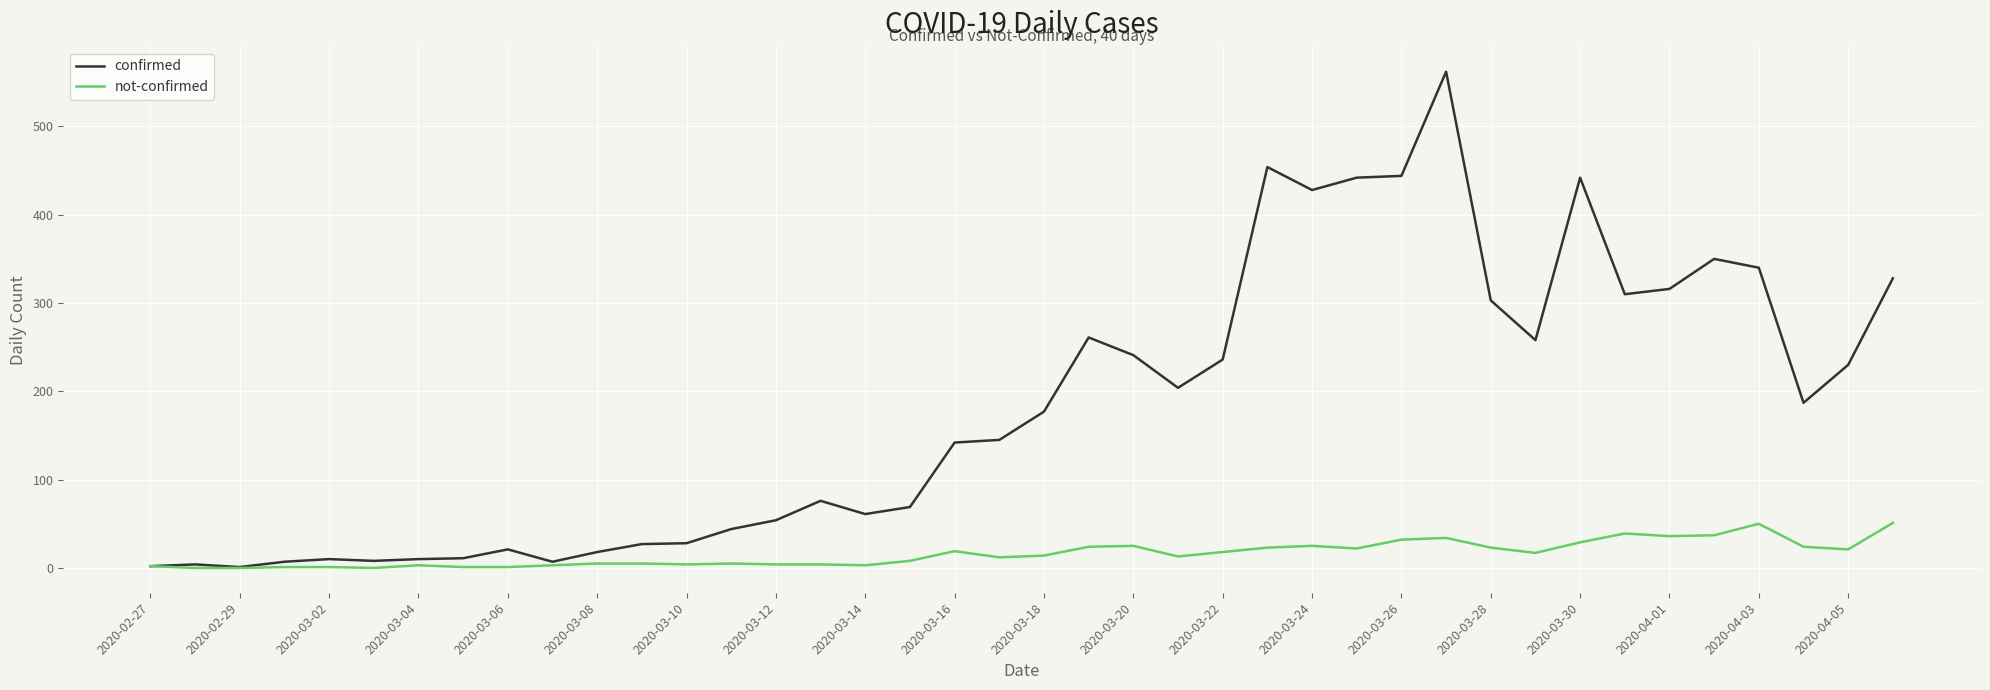

Which series has the largest range (max minus min)?

confirmed